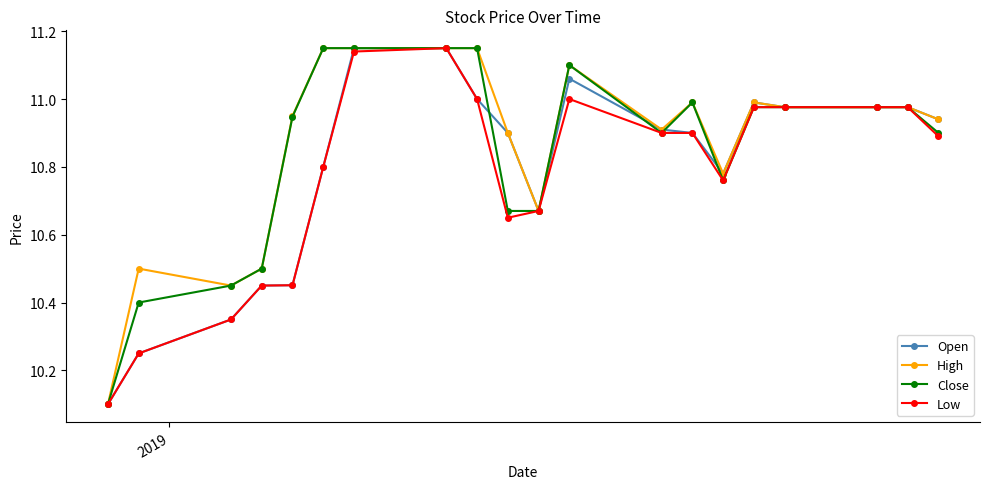

What is the minimum value shown in the chart?

10.1